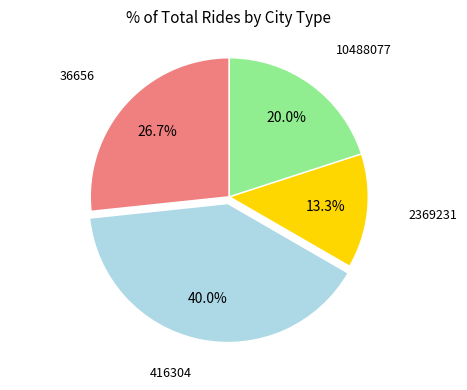

Does 2369231 account for over 50% of the chart?

No